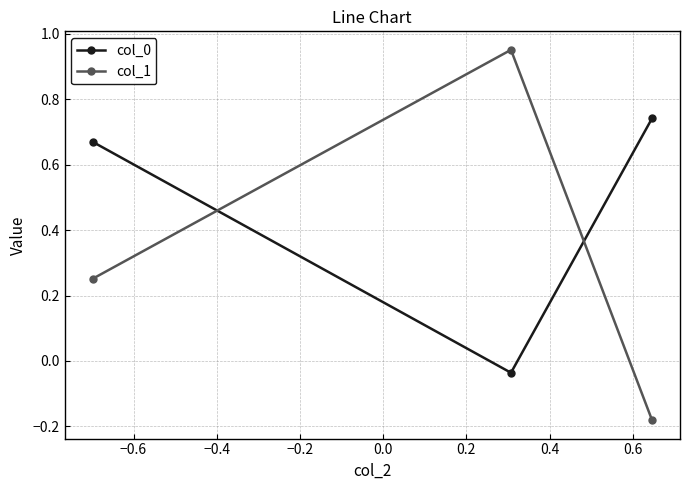

Which series has the largest range (max minus min)?

col_1